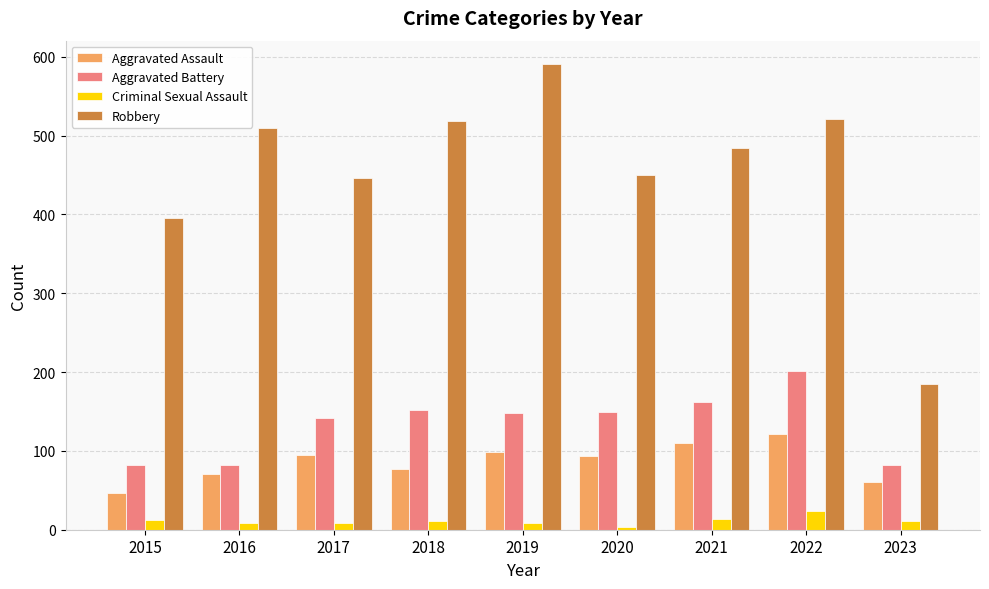

What is the difference between the Aggravated Battery values at 2019 and 2020?

2